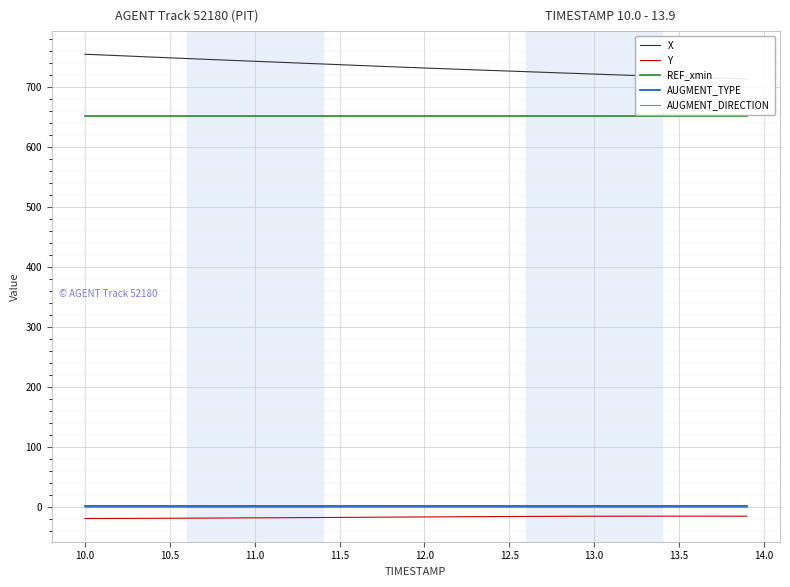

True or false: AUGMENT_DIRECTION and AUGMENT_TYPE cross at least once.

False